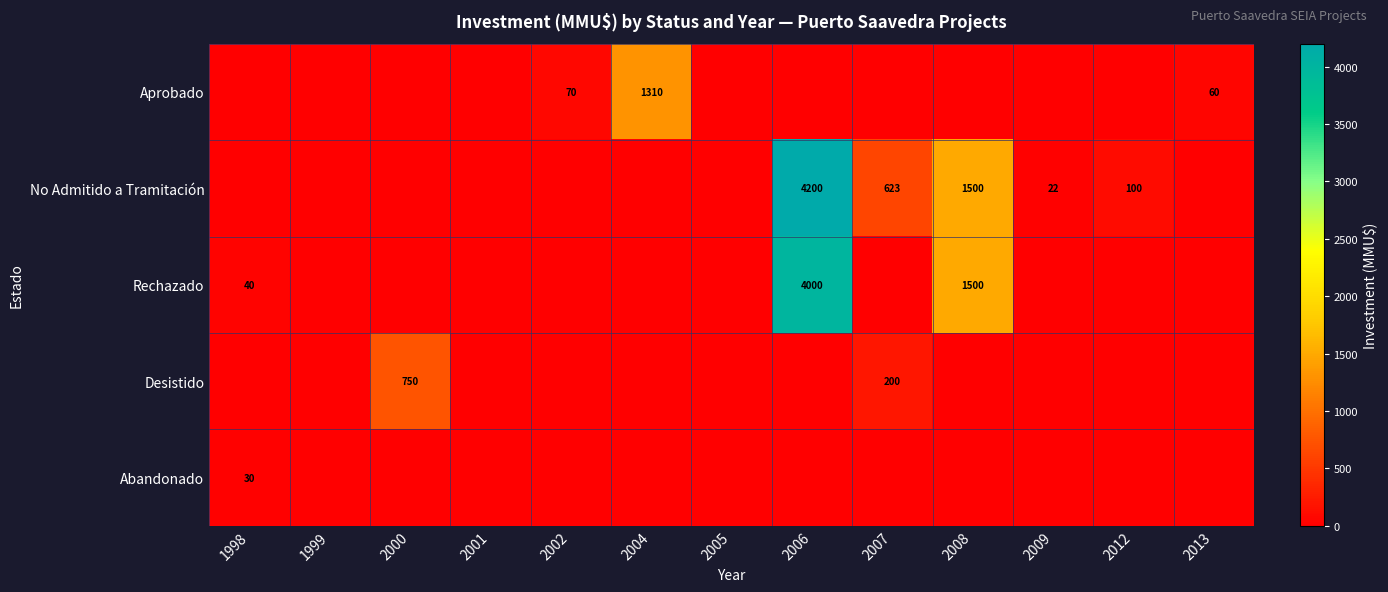

The value of No Admitido a Tramitación at 2006 is 2663. True or false?

False